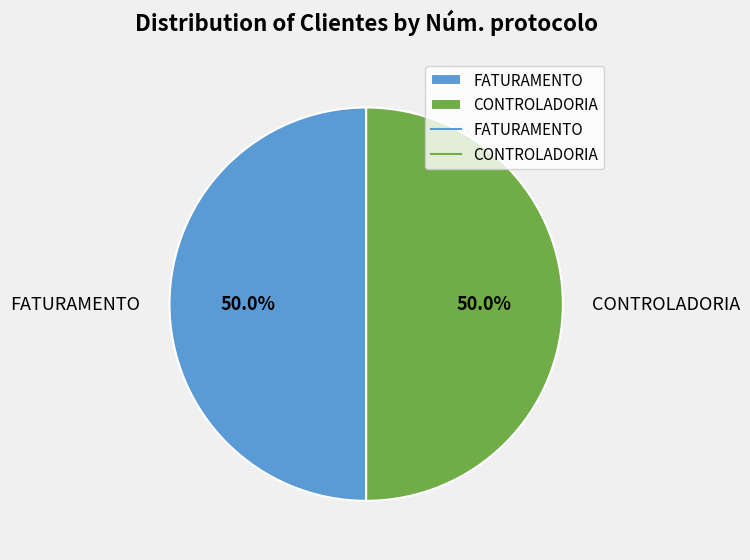

Approximately how many times larger is the value at FATURAMENTO compared to CONTROLADORIA?

1.0